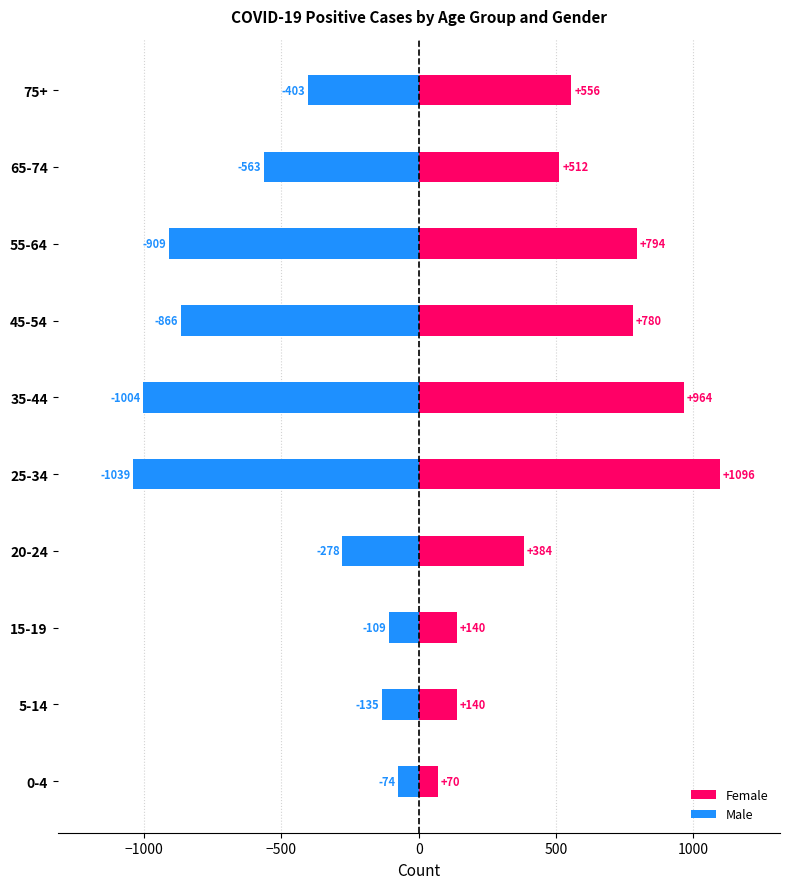

At which category is the sum across all series the highest?

75+